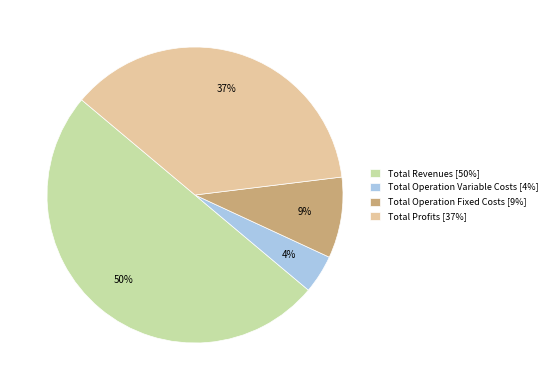

To the nearest percent, what is the average slice percentage?

25%